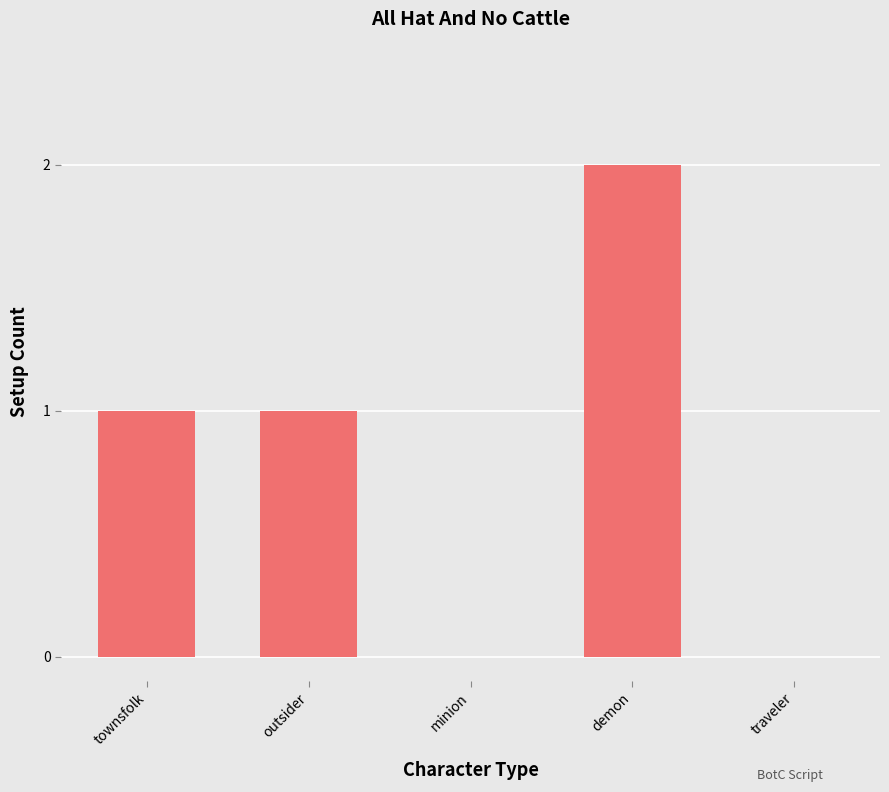

What is the sum of all values?

4